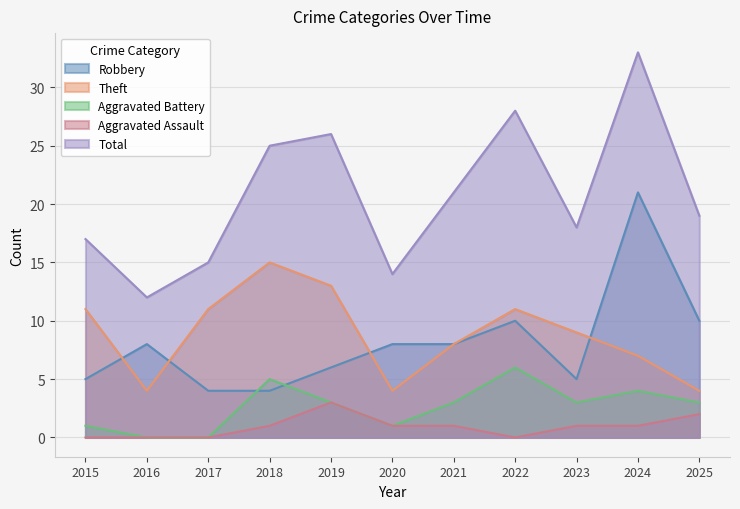

What is the difference between the maximum and minimum values in the Aggravated Battery series?

6